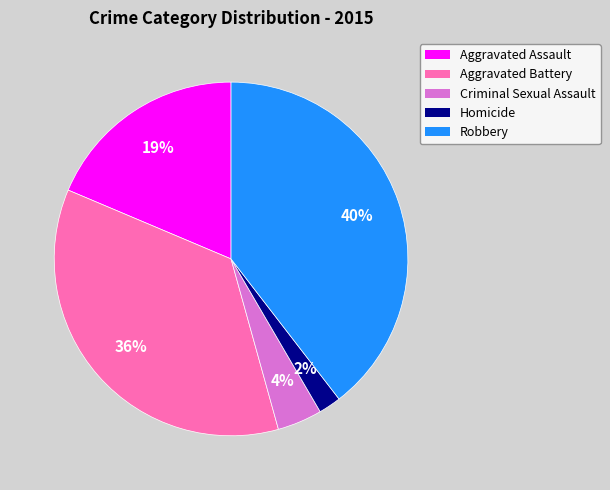

Does Aggravated Battery represent more than half of the total?

No